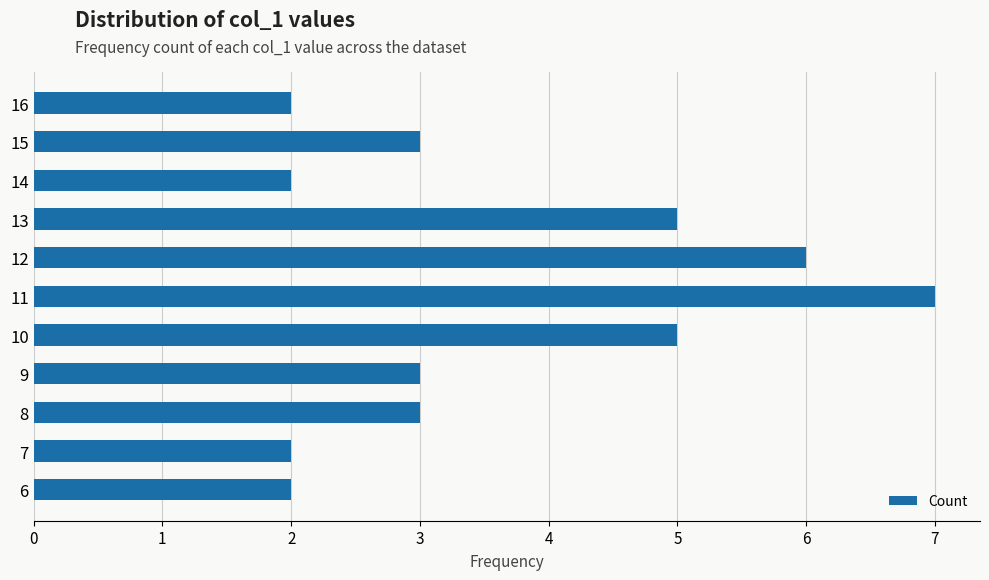

What value does the data have at 8?

3